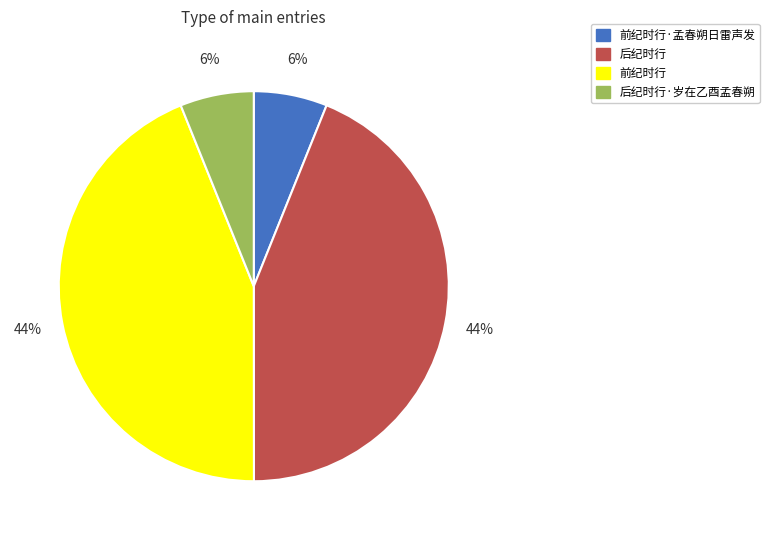

Is there a majority slice in this chart?

No